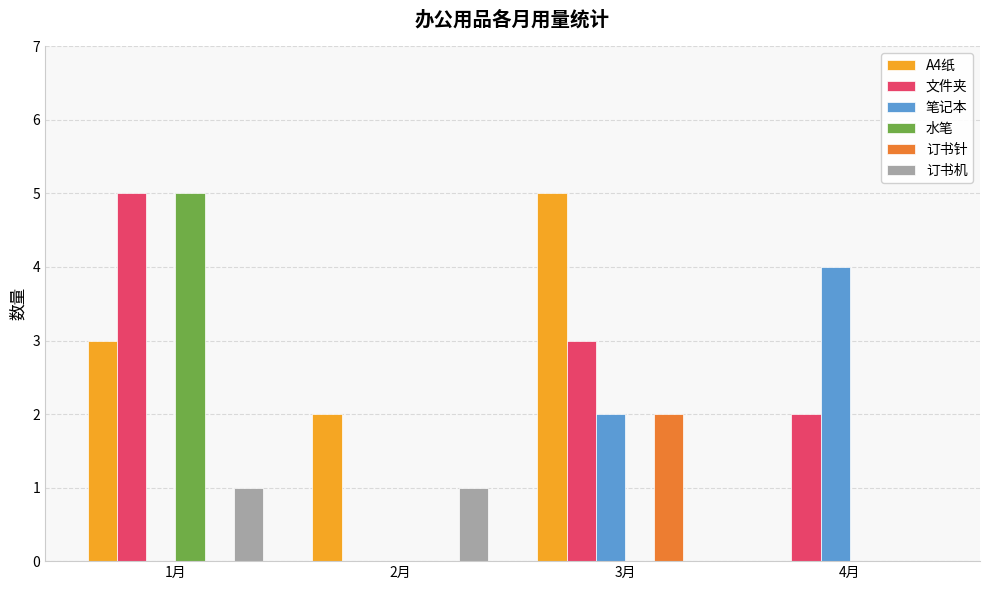

Is it true that 文件夹 equals 2 at 4月?

True